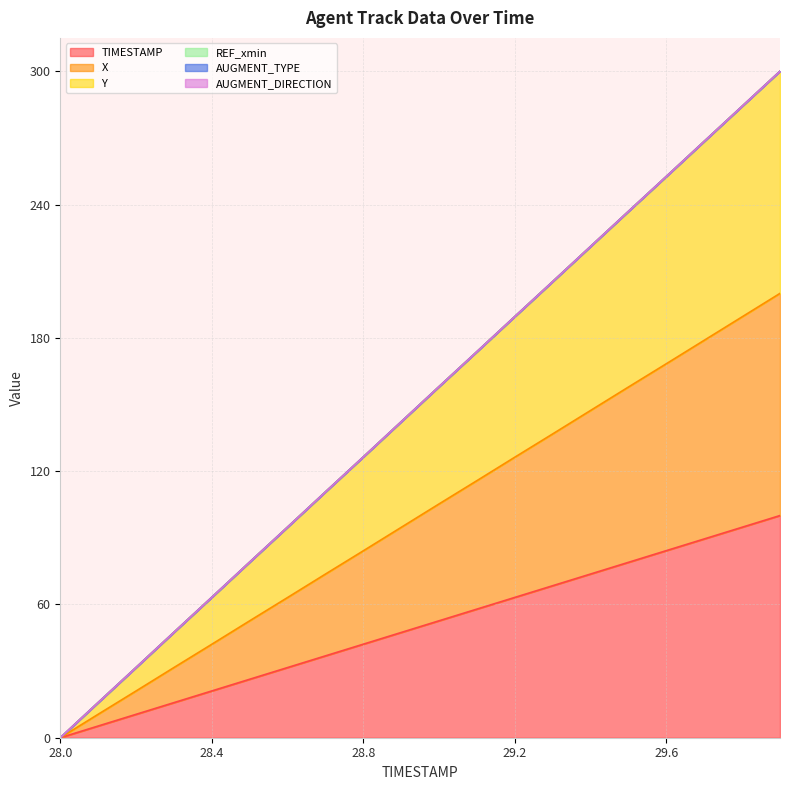

The TIMESTAMP series shows 16.7 at 29.3. True or false?

False